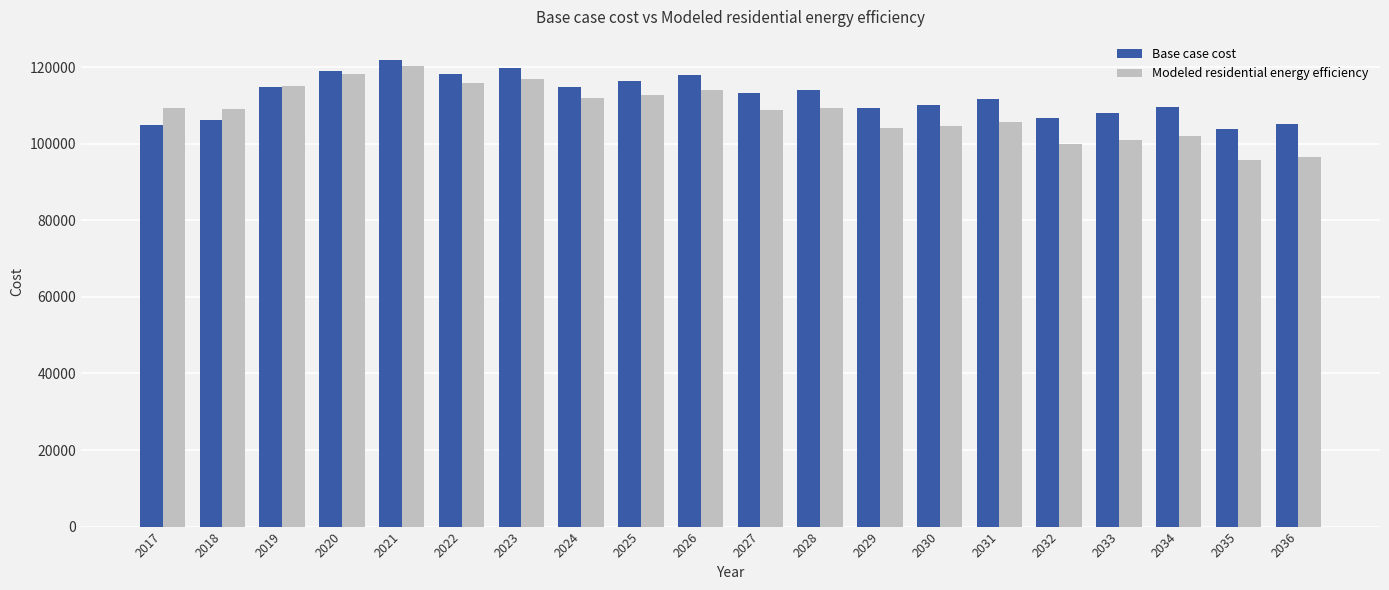

Which series has the largest total across all categories?

Base case cost